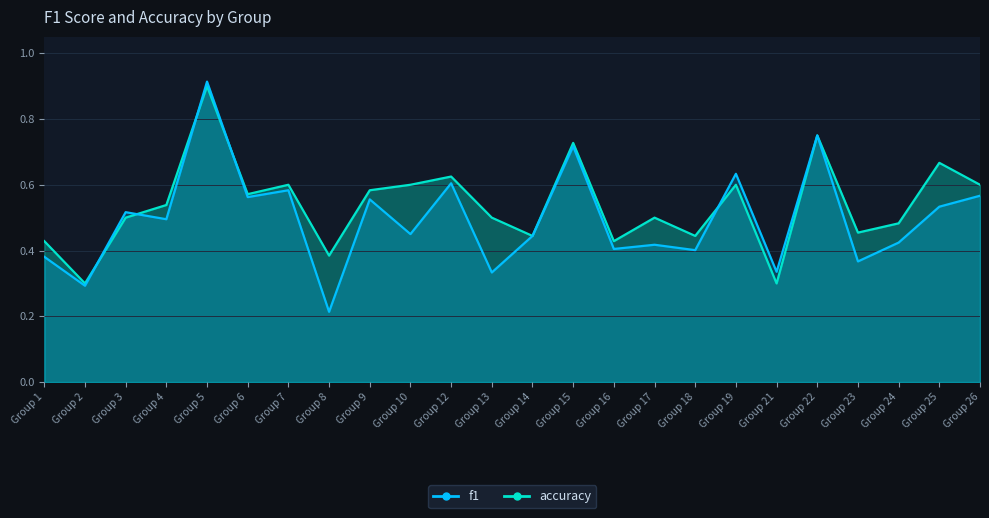

At which category is the sum across all series the highest?

Group 5